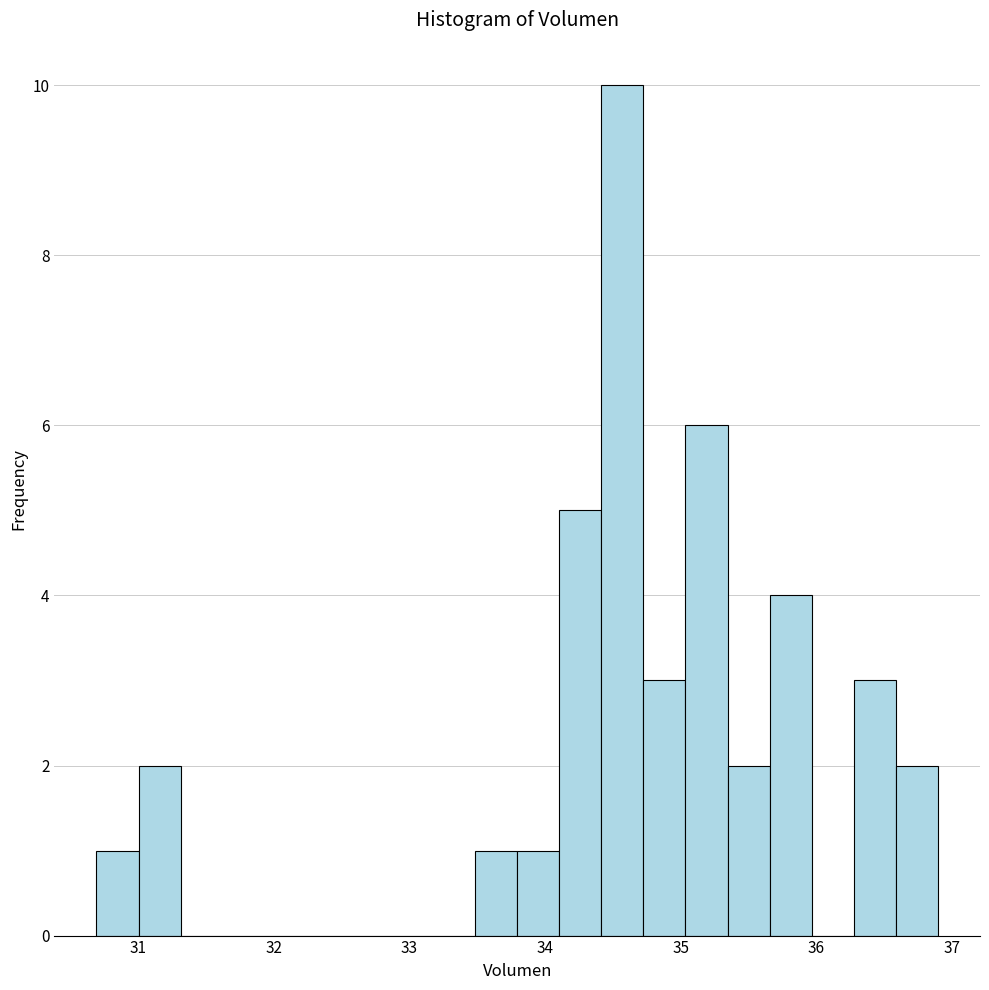

Read against the x-axis, roughly where is the centre of the tallest bar?

34.6